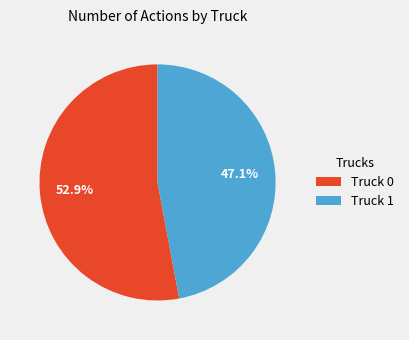

Between Truck 0 and Truck 1, which is larger?

Truck 0